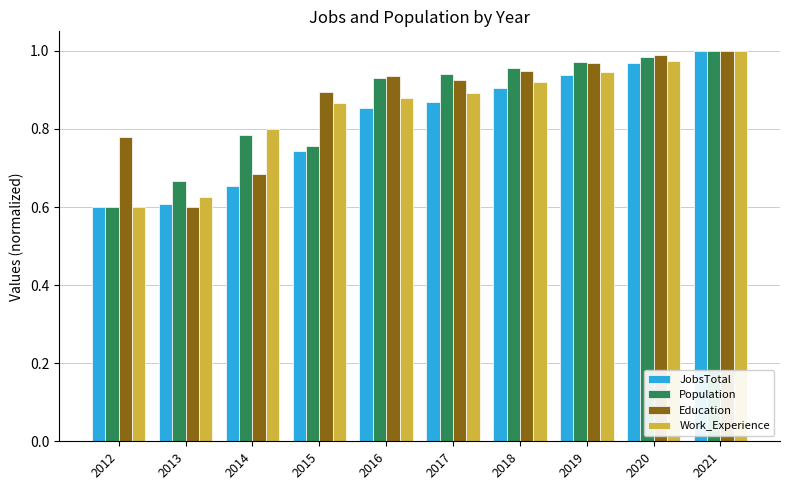

What is the total value across all series at 2017?

3.6